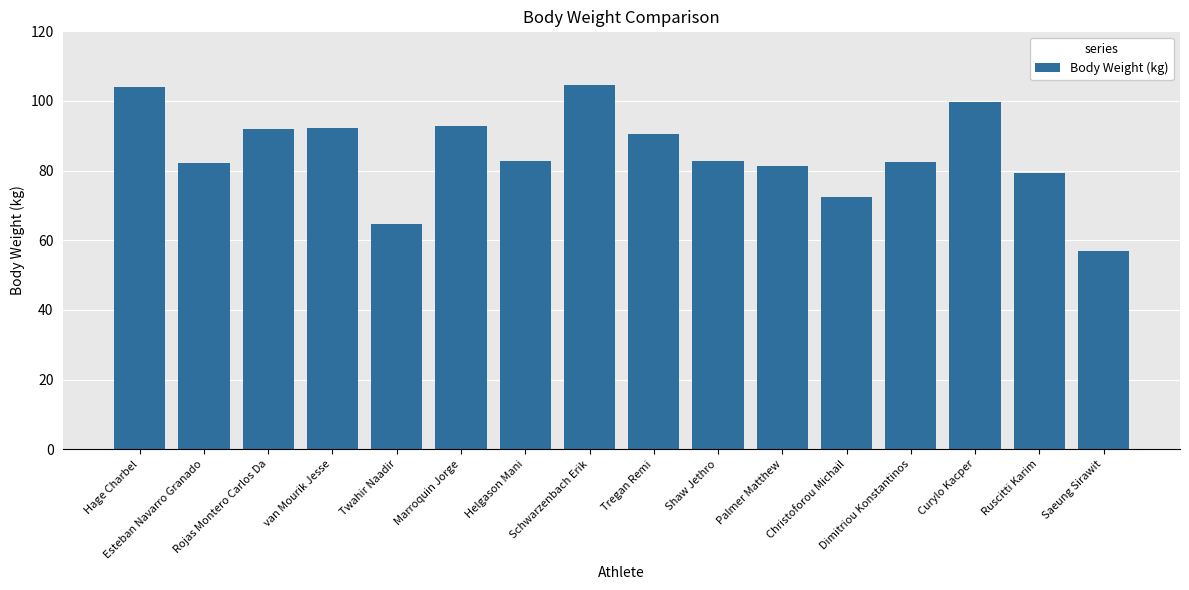

What is the smallest value displayed?

56.9